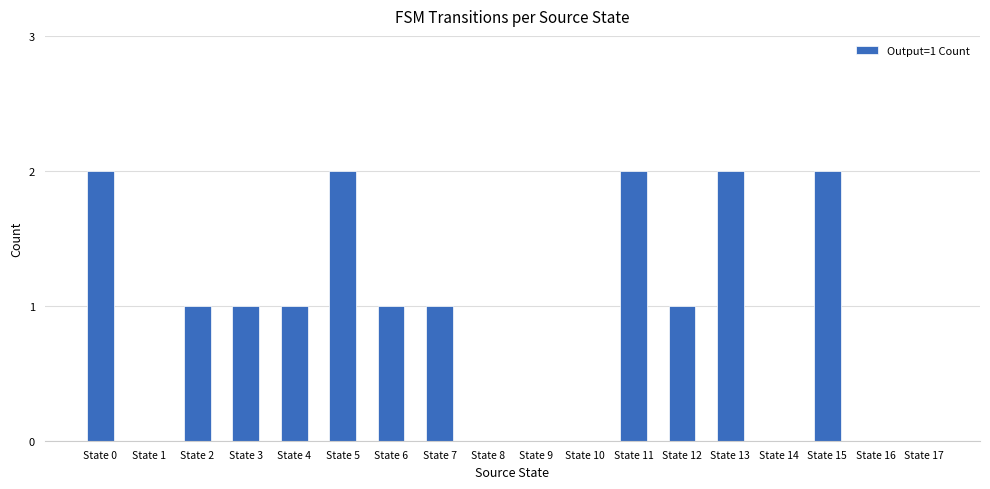

What is the change in value from State 4 to State 11?

+1